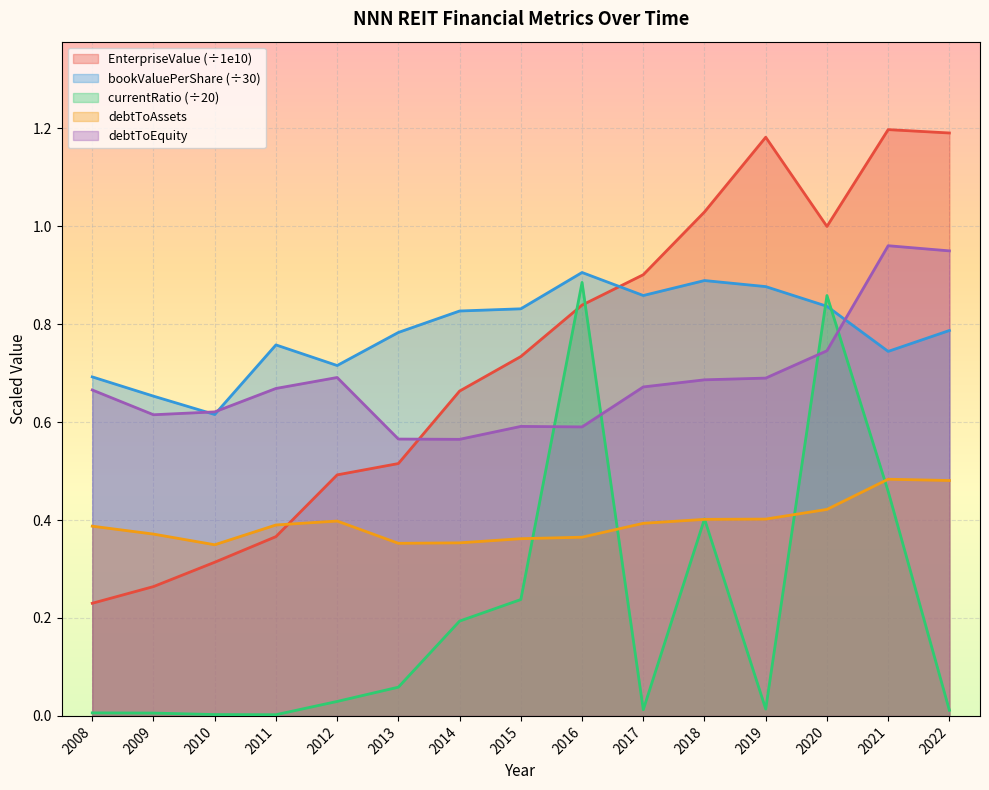

How many distinct data groups are displayed?

5